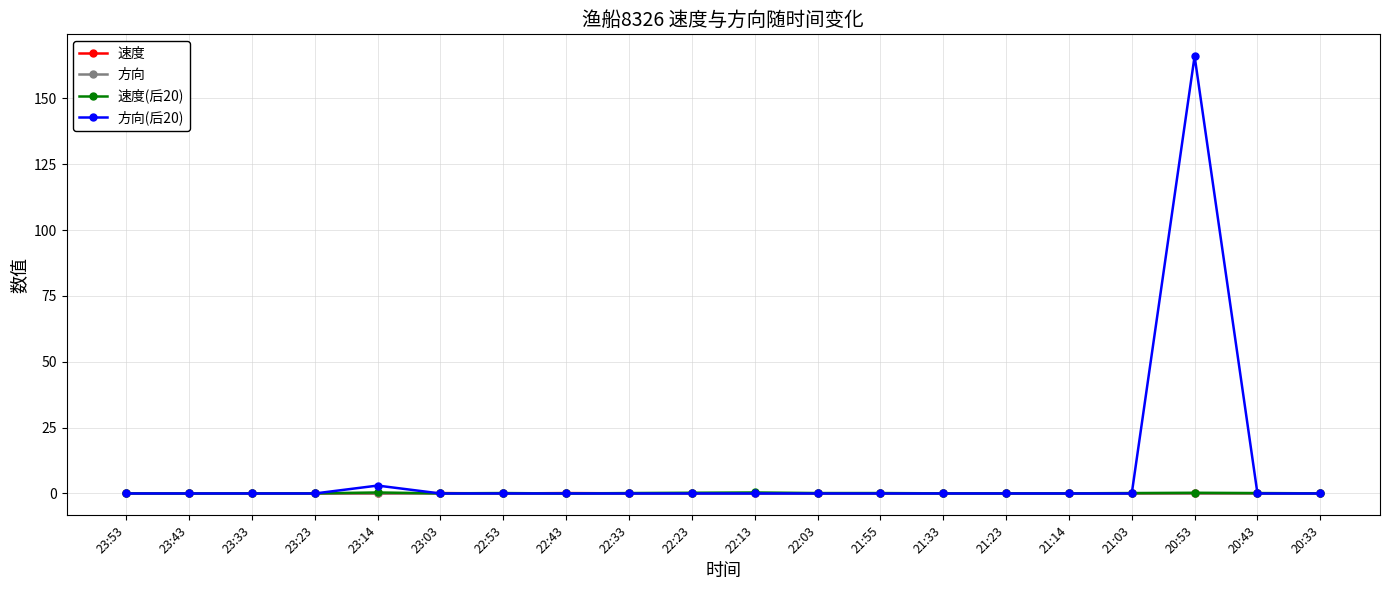

At how many categories does at least one series exceed 130?

1